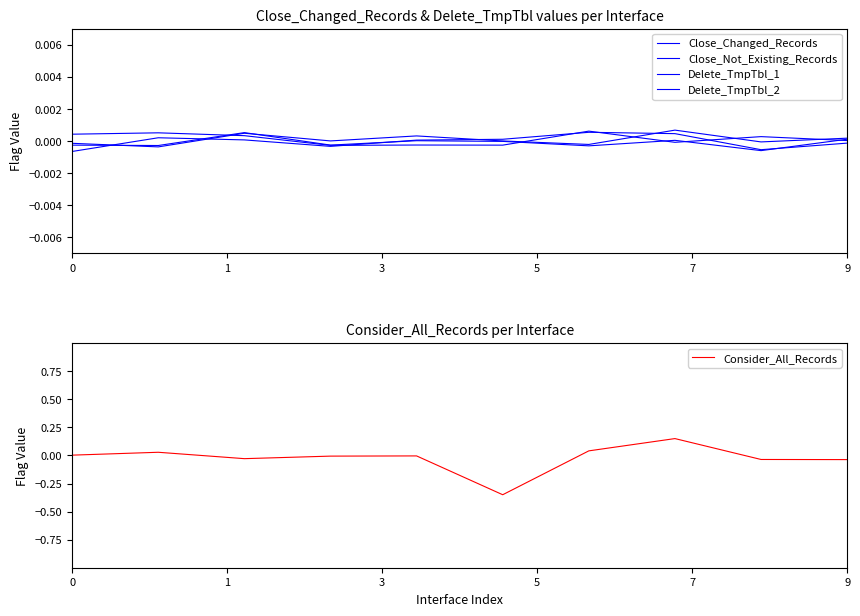

How many positive values does the Close_Not_Existing_Records series have?

6